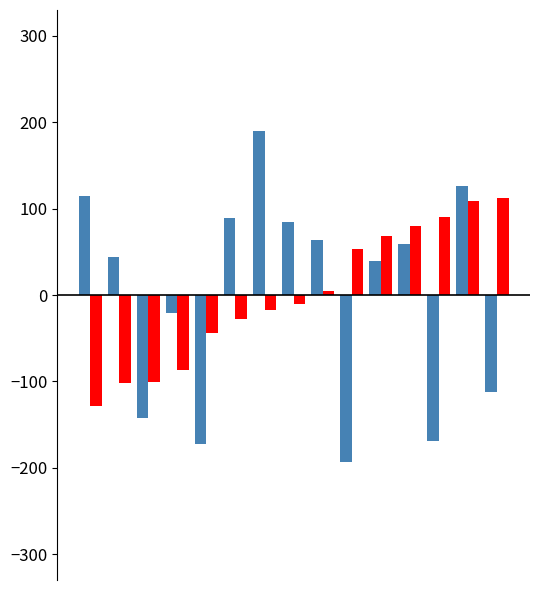

What is the greatest value displayed?

190.2